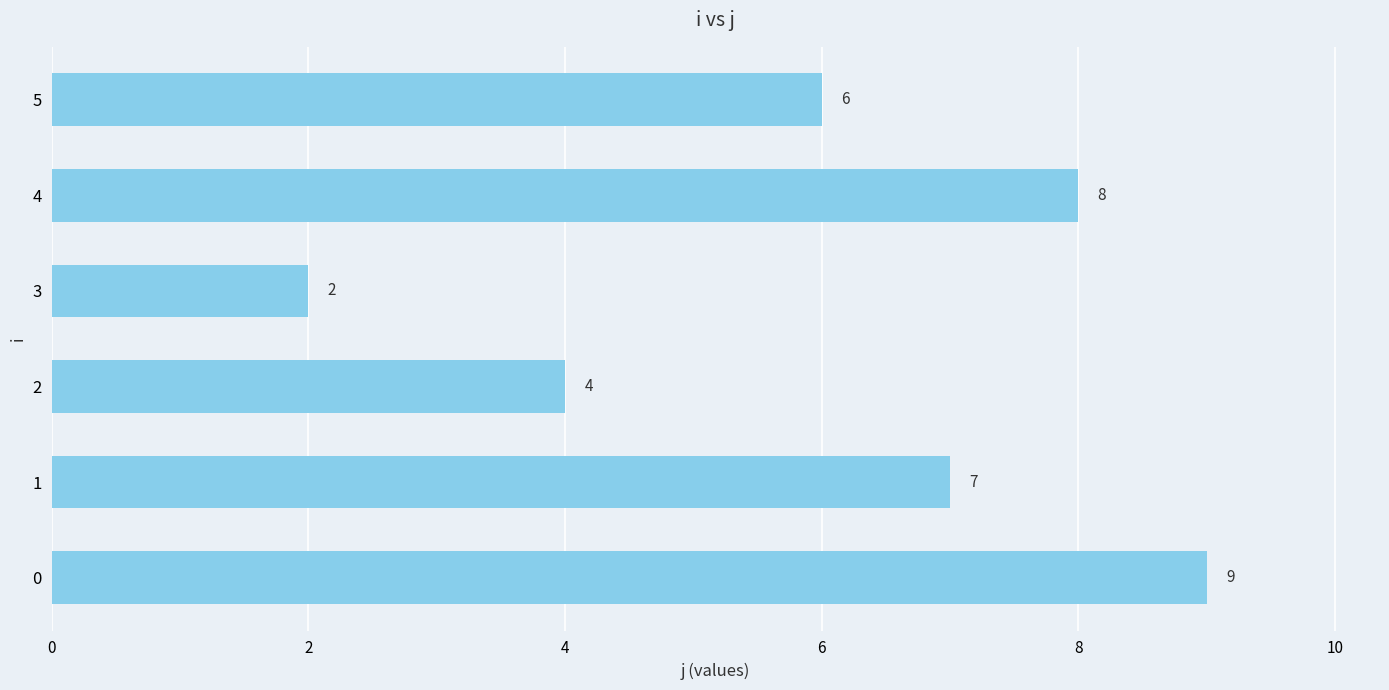

List the labels in order of value, largest first.

0, 4, 1, 5, 2, 3